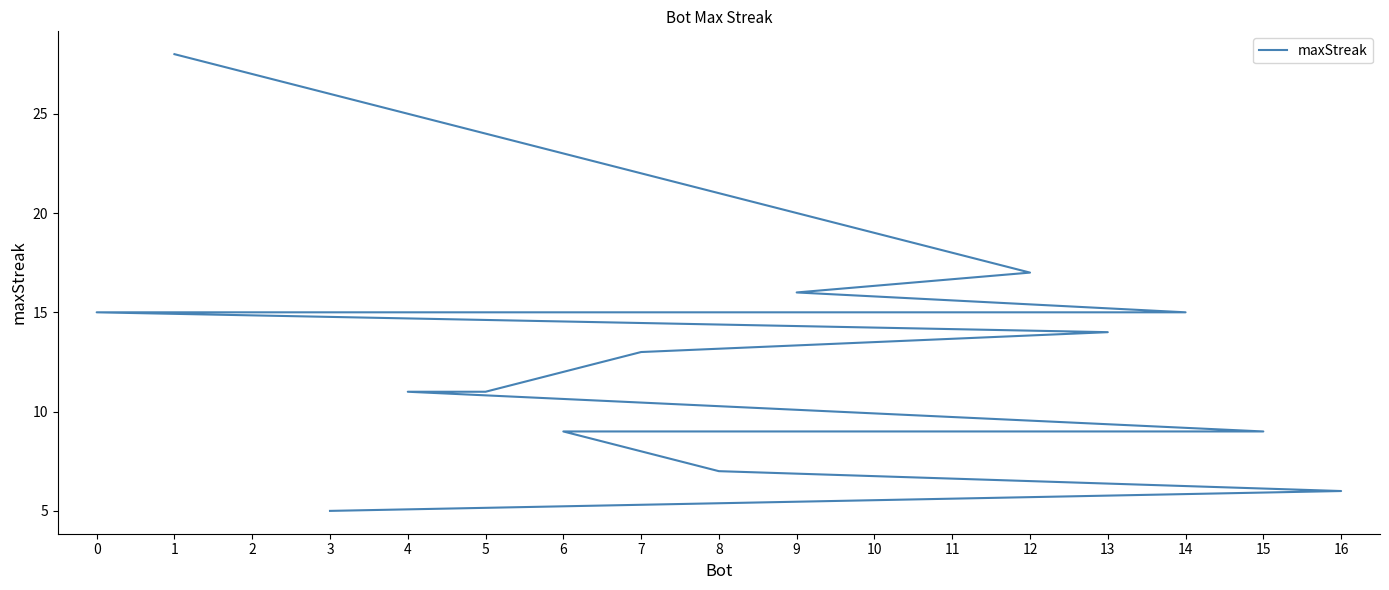

List the labels in order of value, smallest first.

3, 16, 8, 15, 10, 6, 5, 4, 7, 13, 14, 11, 2, 0, 9, 12, 1